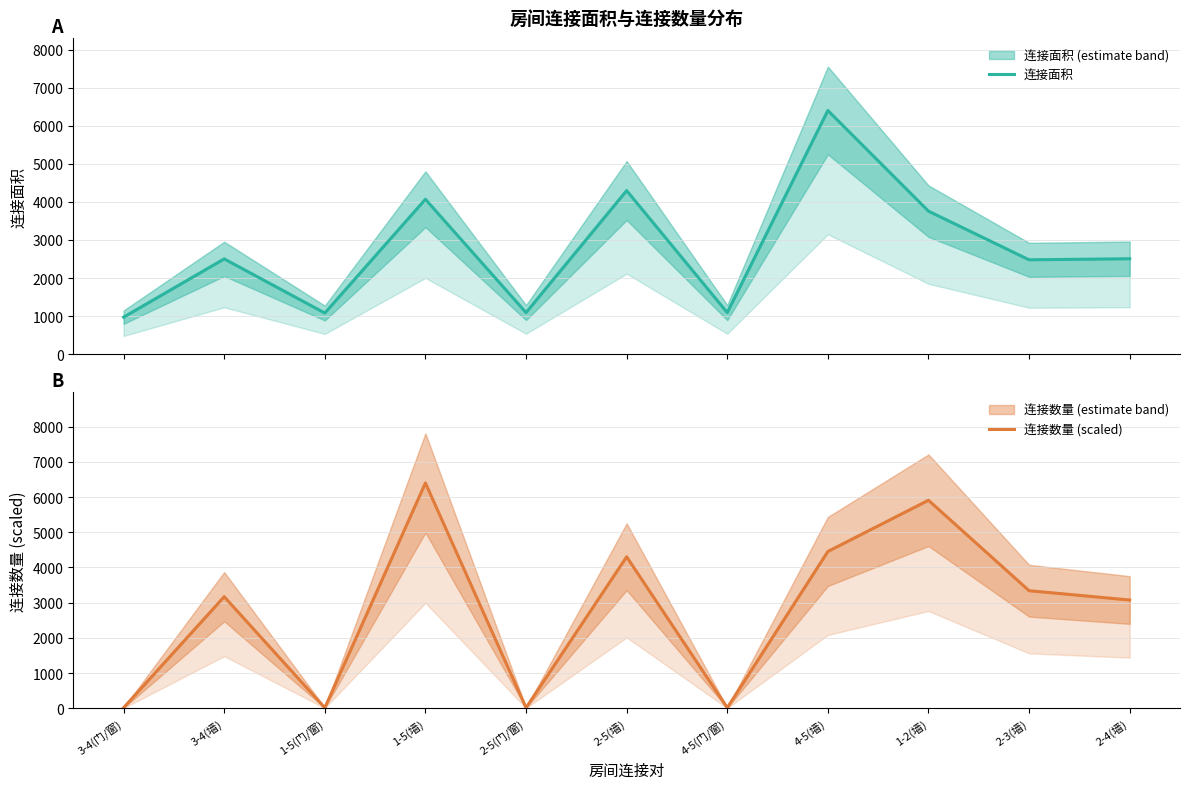

How many lines are shown in the chart?

2